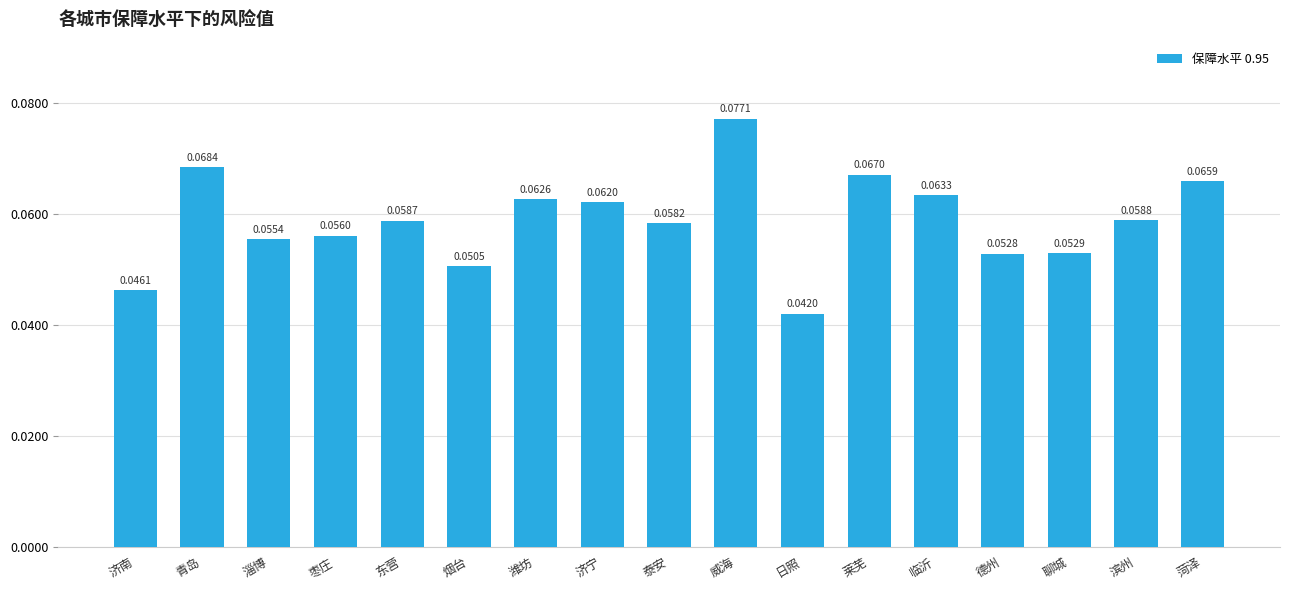

Between 威海 and 莱芜, which is larger?

威海